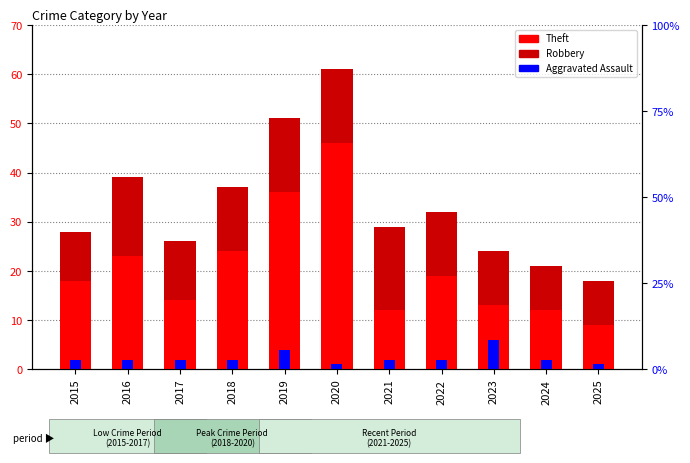

Is the value of Aggravated Assault at 2024 greater than the value of Theft at 2025?

No